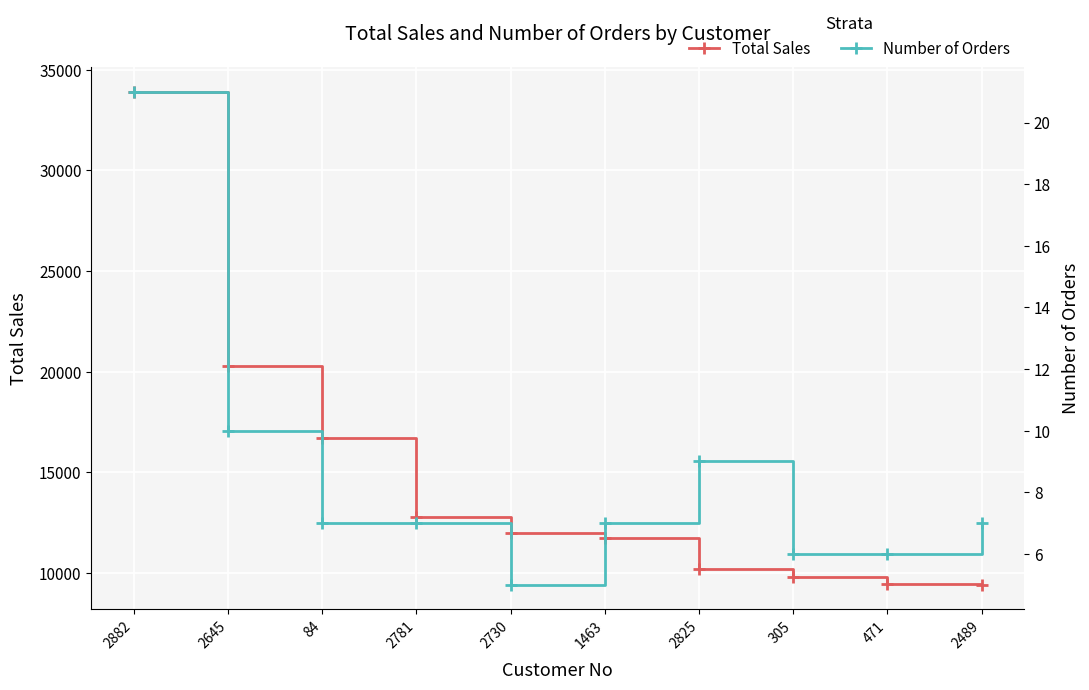

Is the value of Number of Orders at 2825 greater than the value of Total Sales at 2781?

No